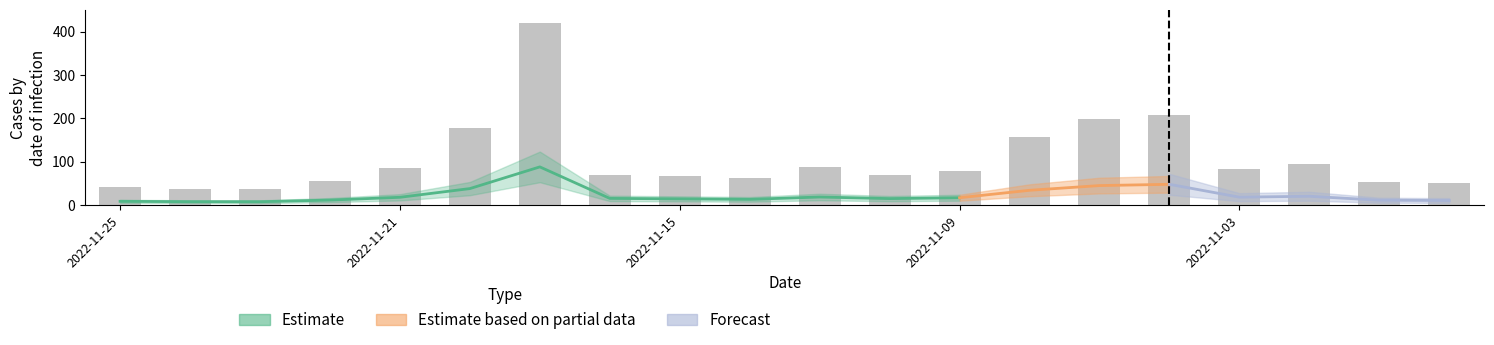

What is the approximate value at 2022-11-03?

82.4